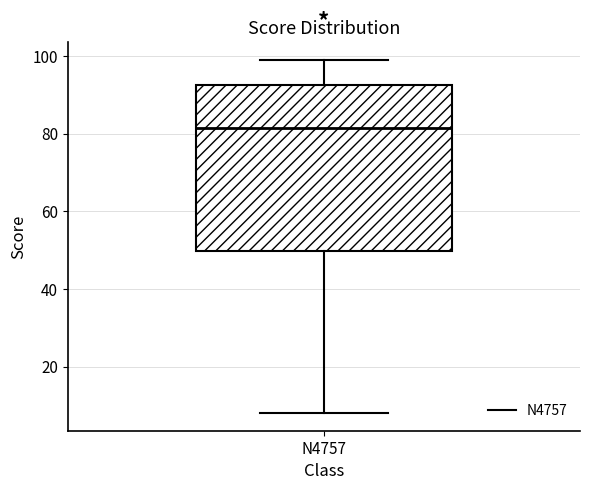

Transcribe this box plot: give where the median line is, the range the box spans, and where the two whiskers end, as read against the y-axis. The values are not printed on the chart, so give them approximately, as read against the axis.

median 82, box 50 to 92, whiskers 8 to 100